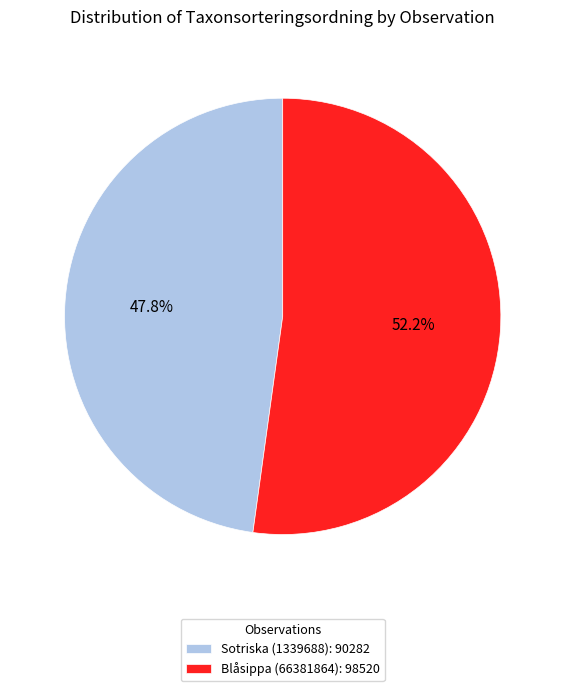

To the nearest percent, what portion does Blåsippa (66381864) represent?

52%